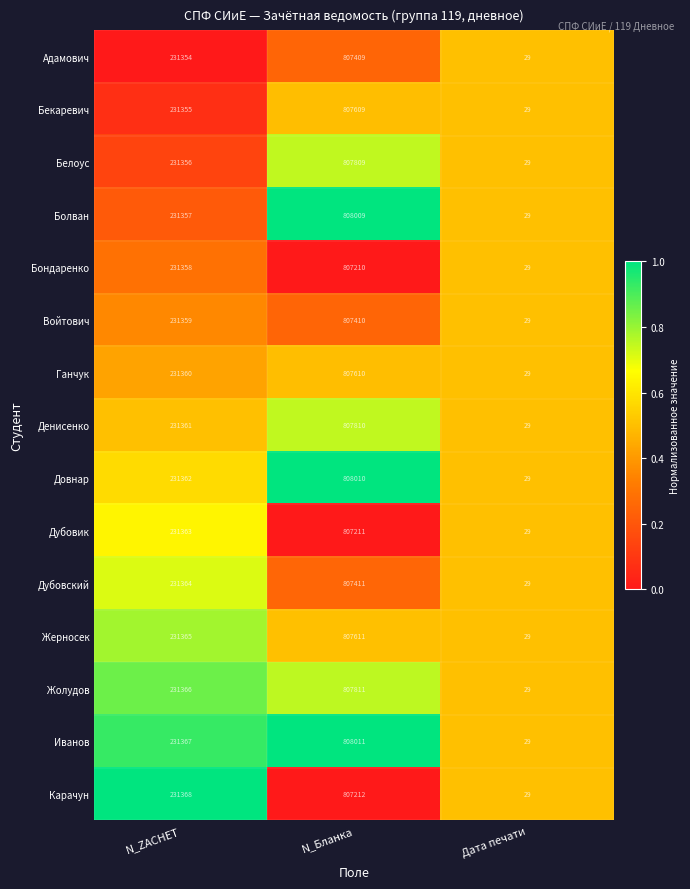

Which series changed the most between N_ZACHET and Дата печати?

Карачун